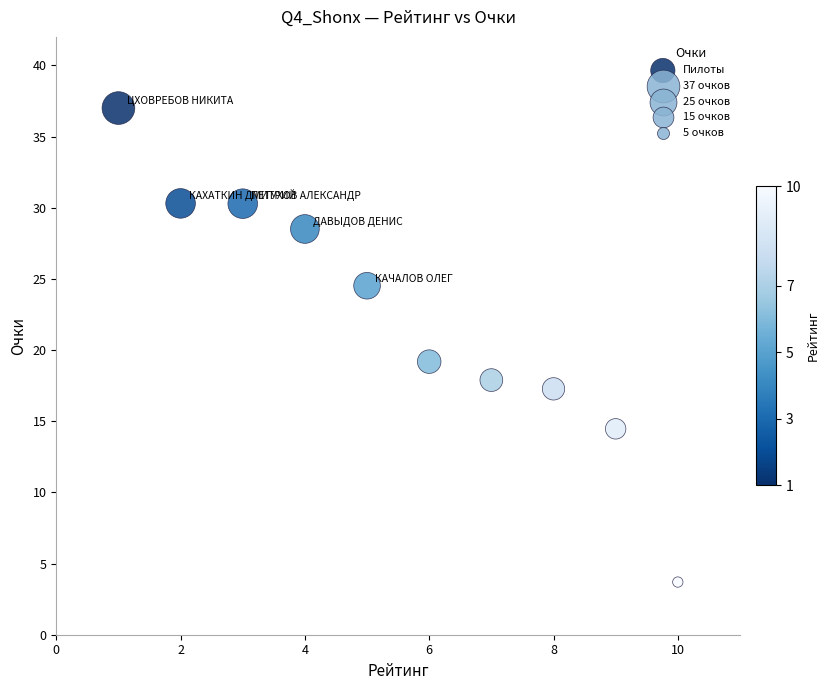

What Y value in the scatter plot is closest to 20?

19.2